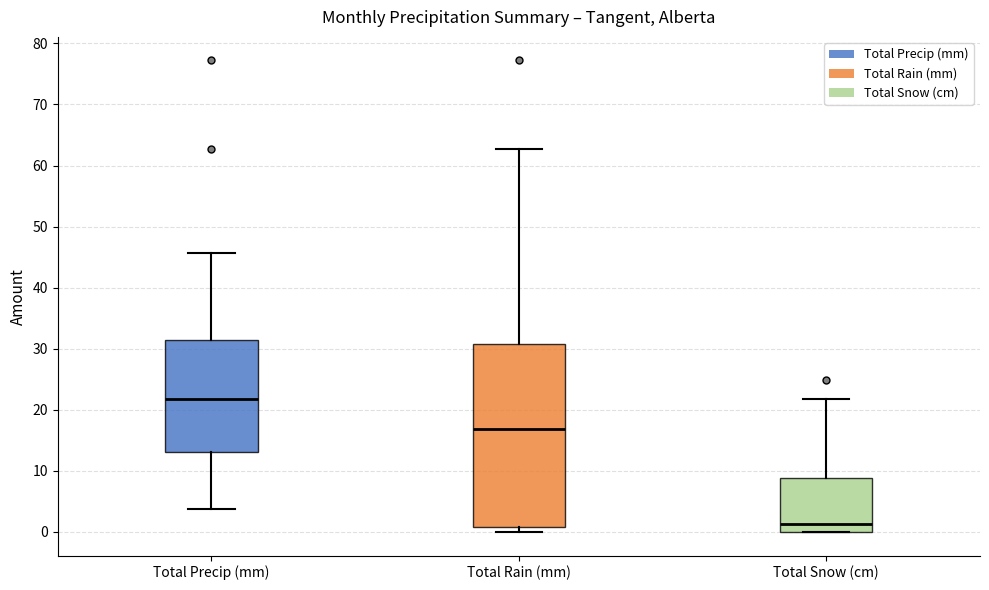

Reading left to right, transcribe this box plot: for each box, give where its median line is, the range the box spans, and where its two whiskers end, as read against the y-axis. The values are not printed on the chart, so give them approximately, as read against the axis.

Total Precip (mm): median 22, box 13 to 31, whiskers 4 to 46
Total Rain (mm): median 17, box 1 to 31, whiskers 0 to 63
Total Snow (cm): median 1, box 0 to 9, whiskers 0 to 22